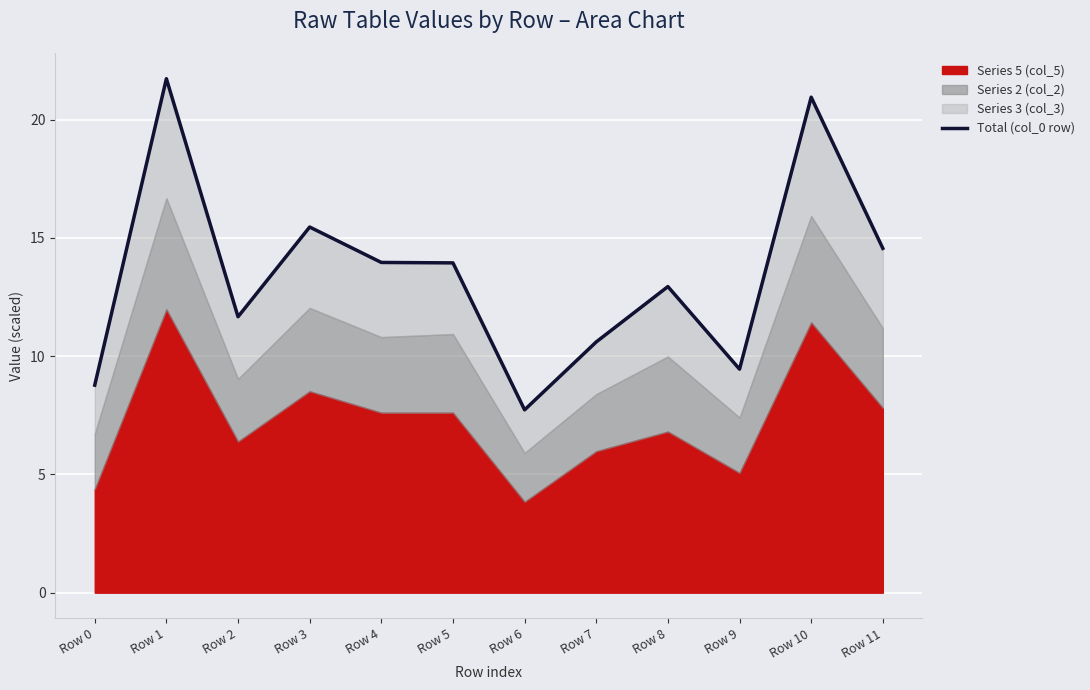

What is the change in value from Row 3 to Row 4?

-1.5